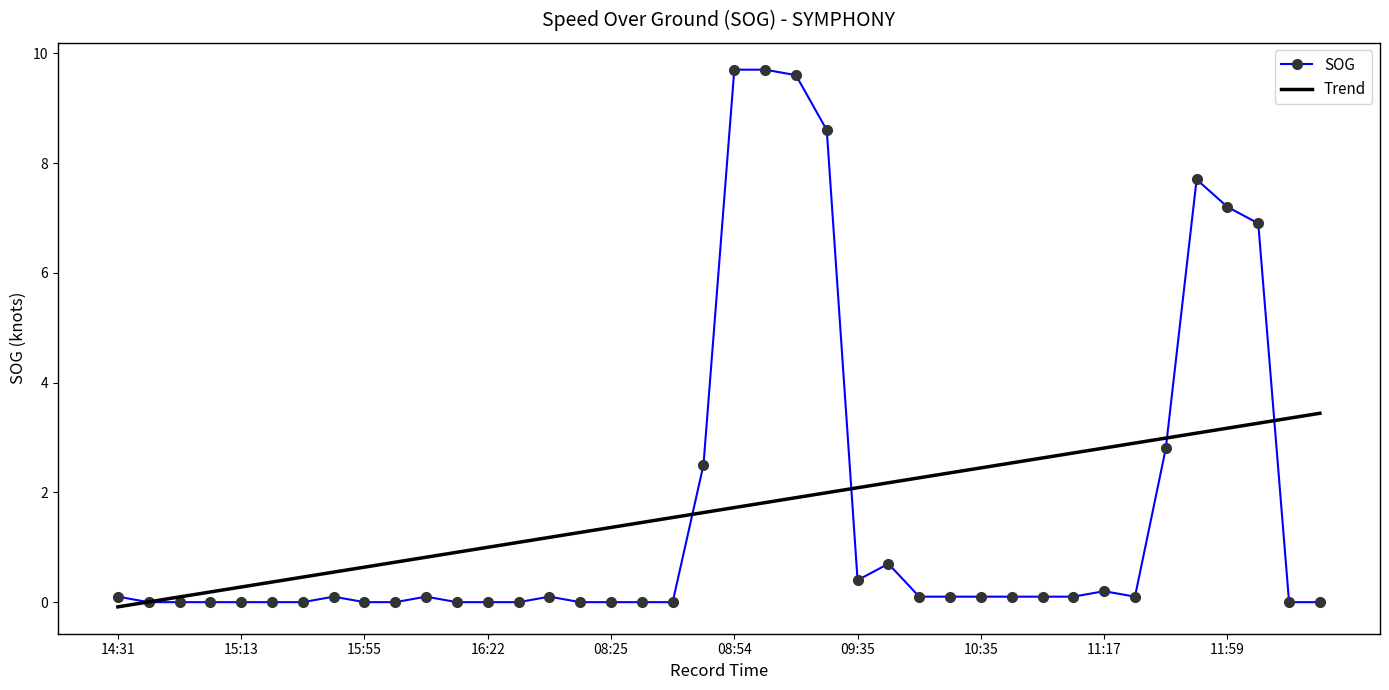

Count the number of categories in the chart.

40